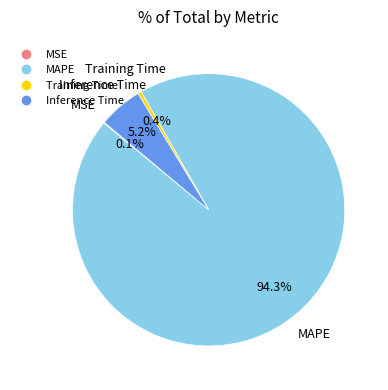

Which slice is the largest?

MAPE